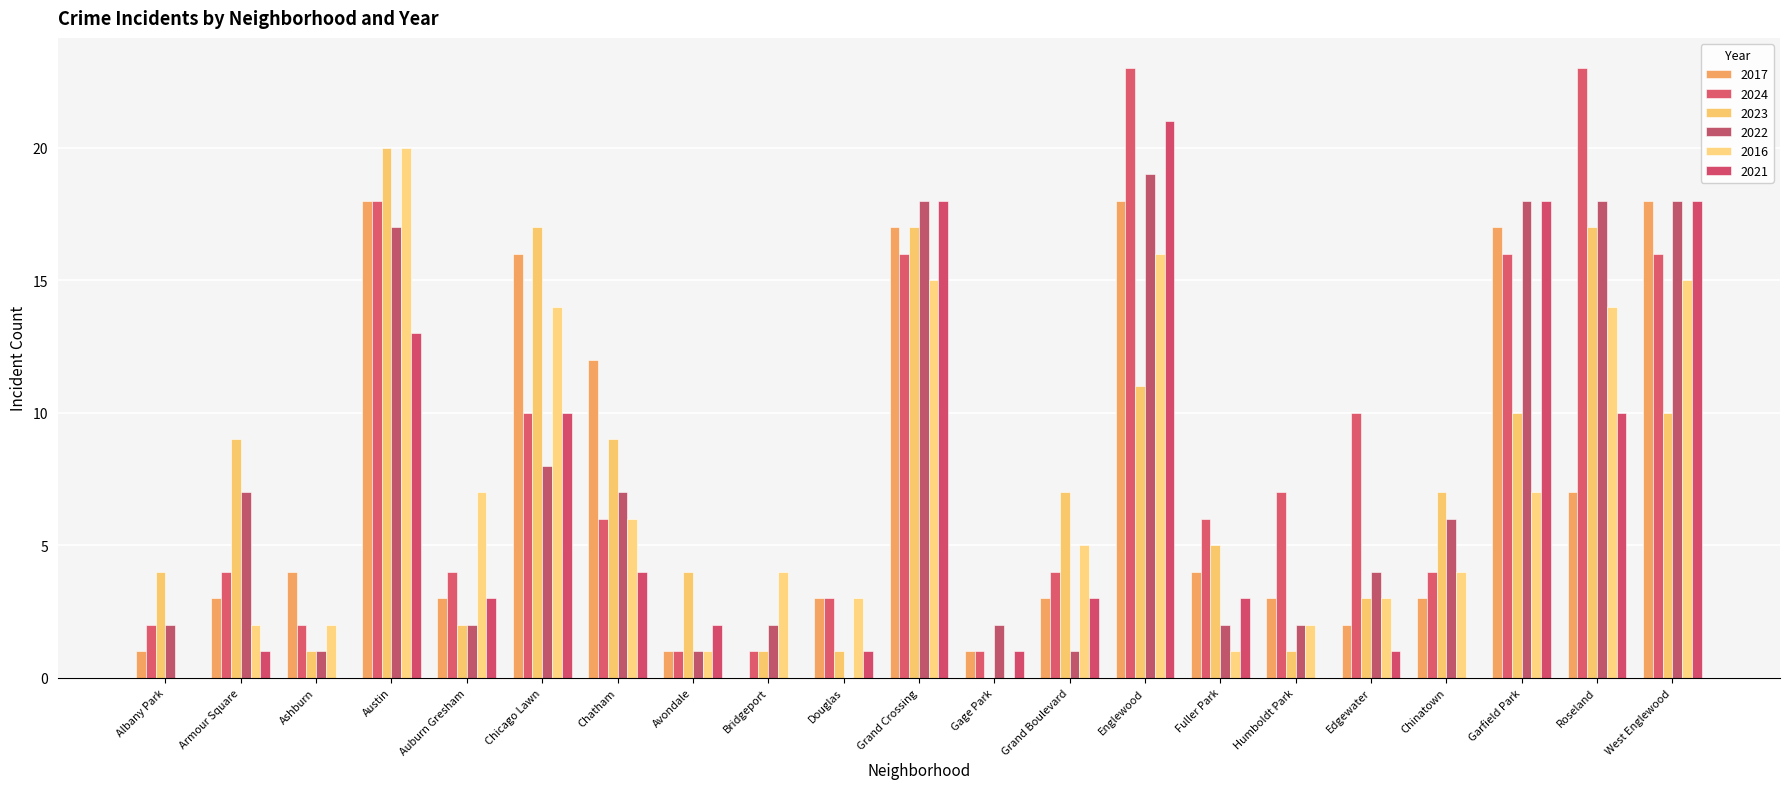

Are the bars grouped side by side (vs. stacked)?

Yes